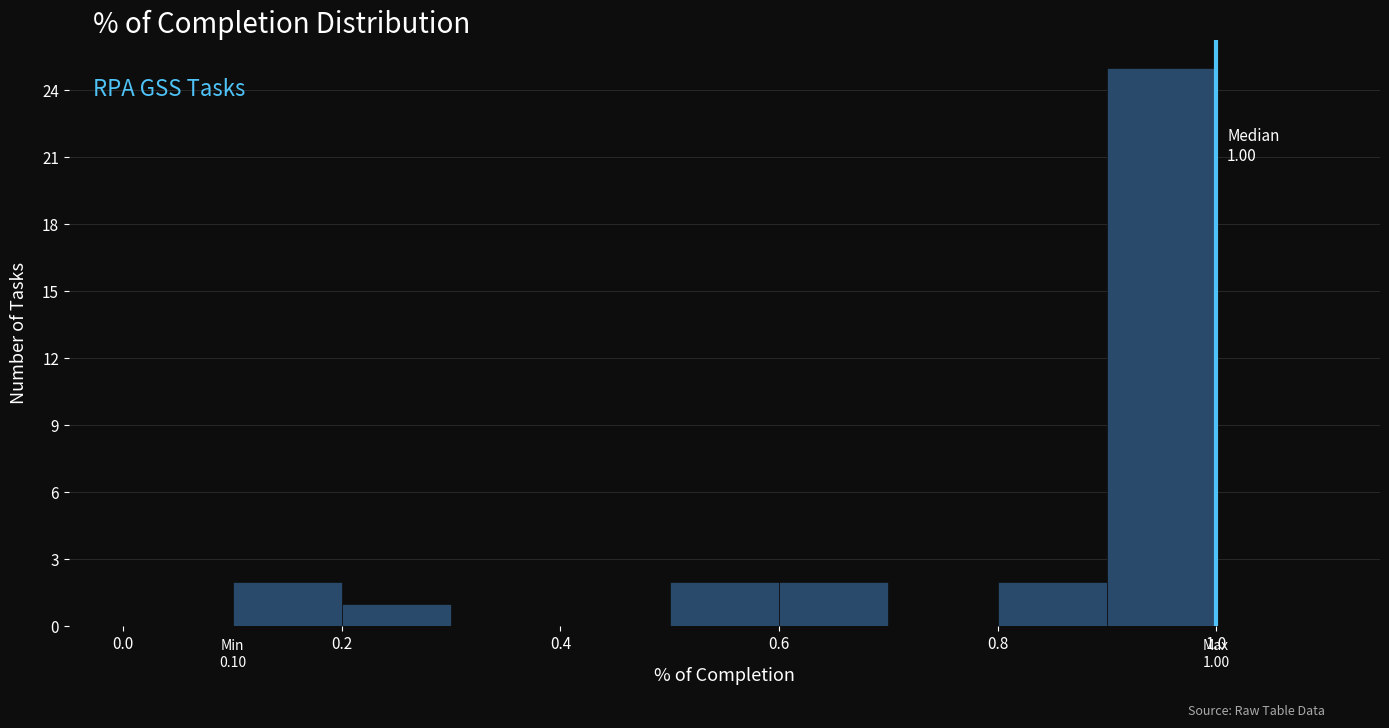

Over which range of the x-axis is the bar tallest?

0.9 to 1.0